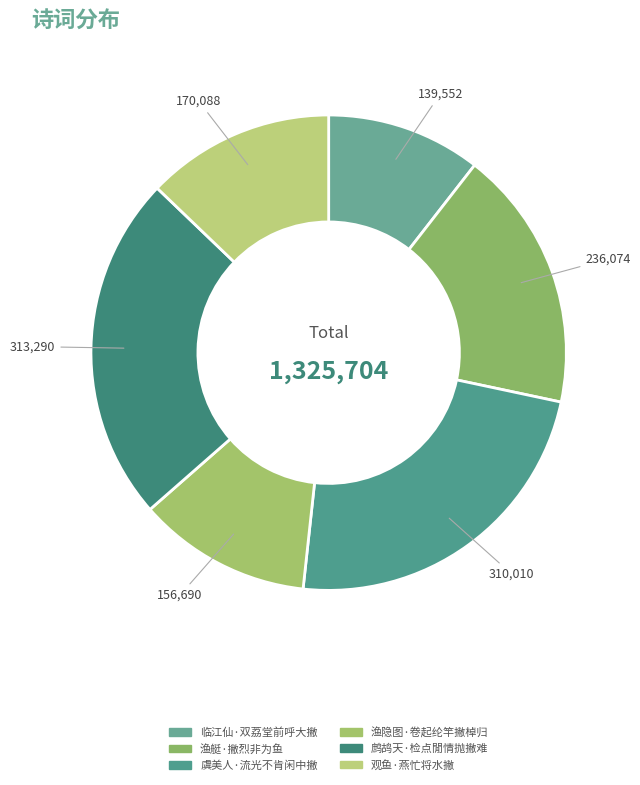

To the nearest percent, what percentage of the pie is 渔隐图·卷起纶竿撇棹归?

12%